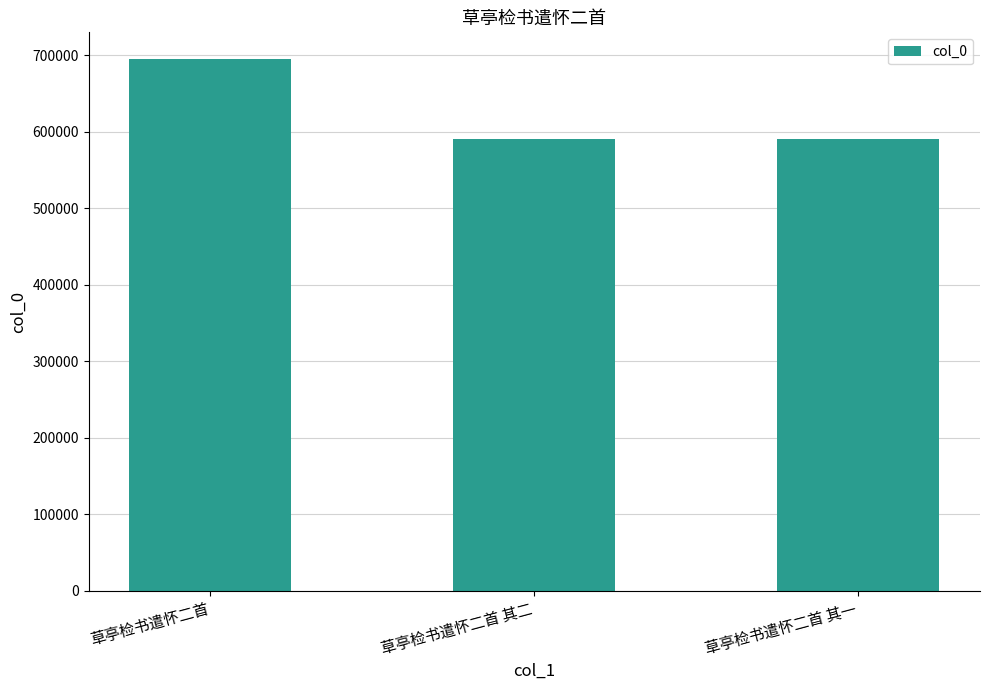

Which category has the highest value across all series?

草亭检书遣怀二首